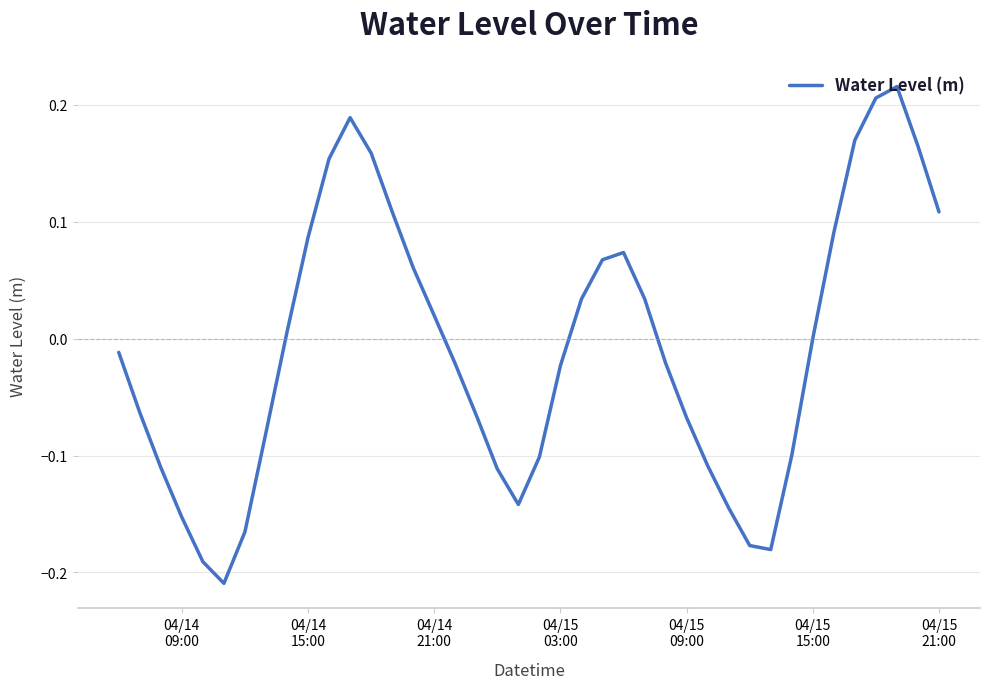

How many lines are shown in the chart?

1